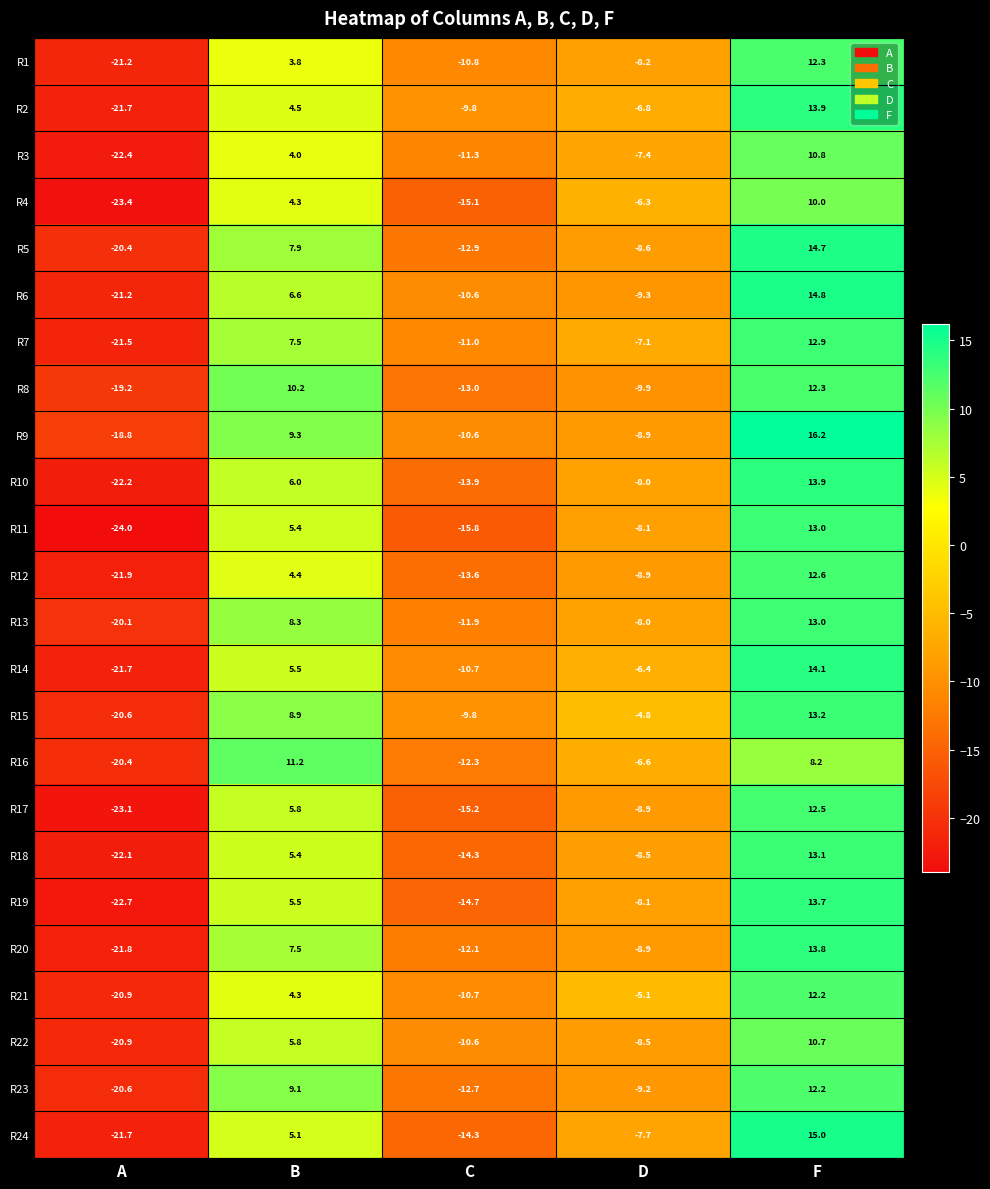

Between B and D, which series saw the biggest shift?

R8